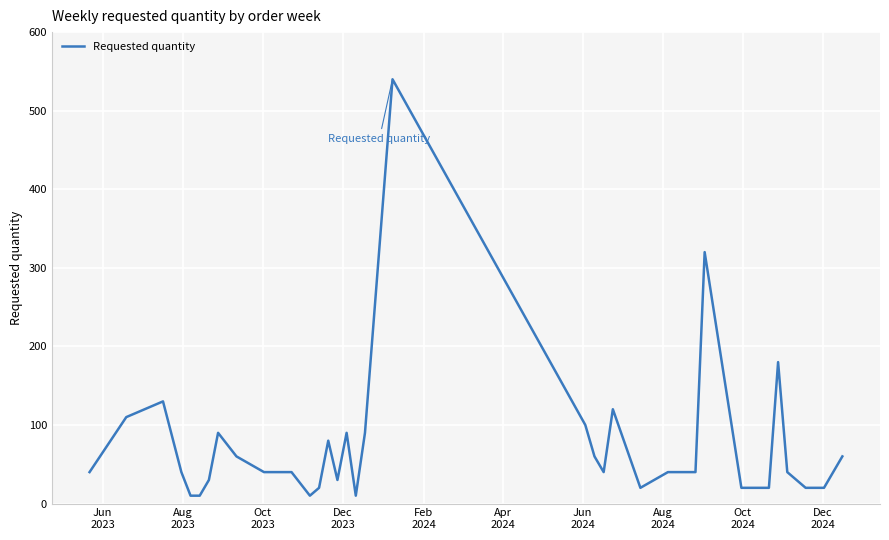

What is the maximum value shown in the chart?

540